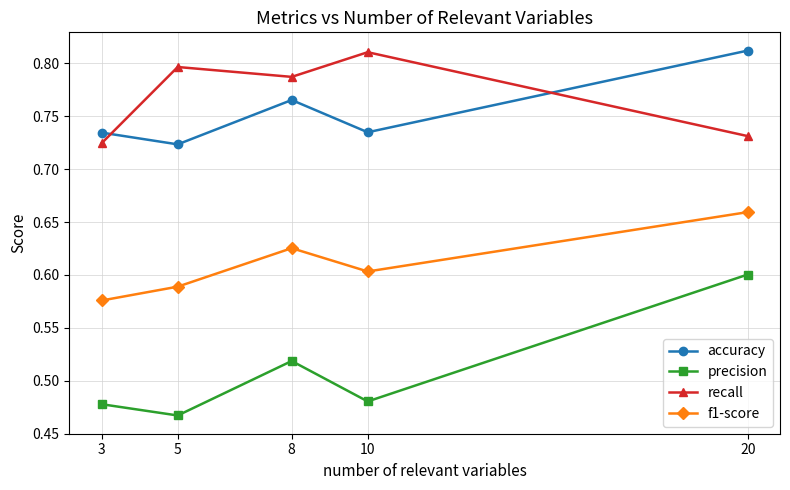

At which label is accuracy closest to 0?

5